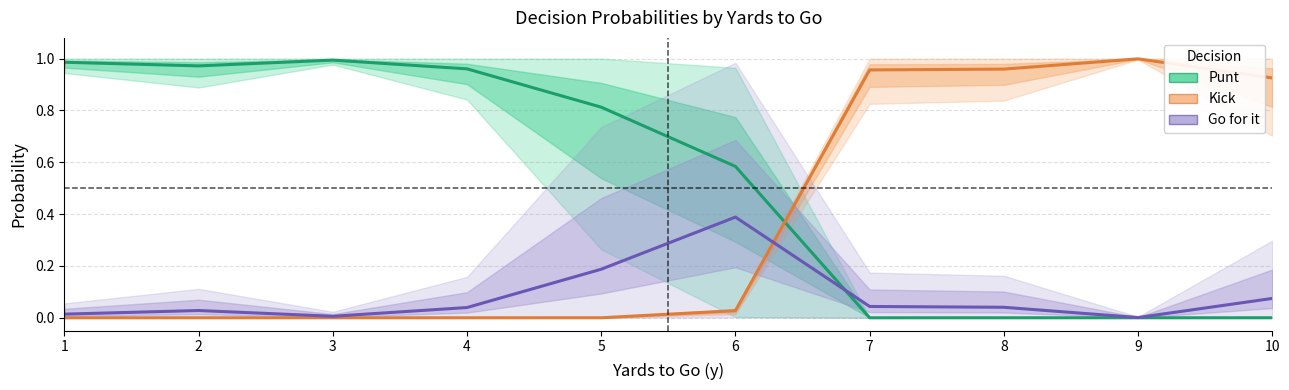

Rank the series at 6 from lowest to highest value.

Kick / Estimate based on partial data, Go for it / Forecast, Punt